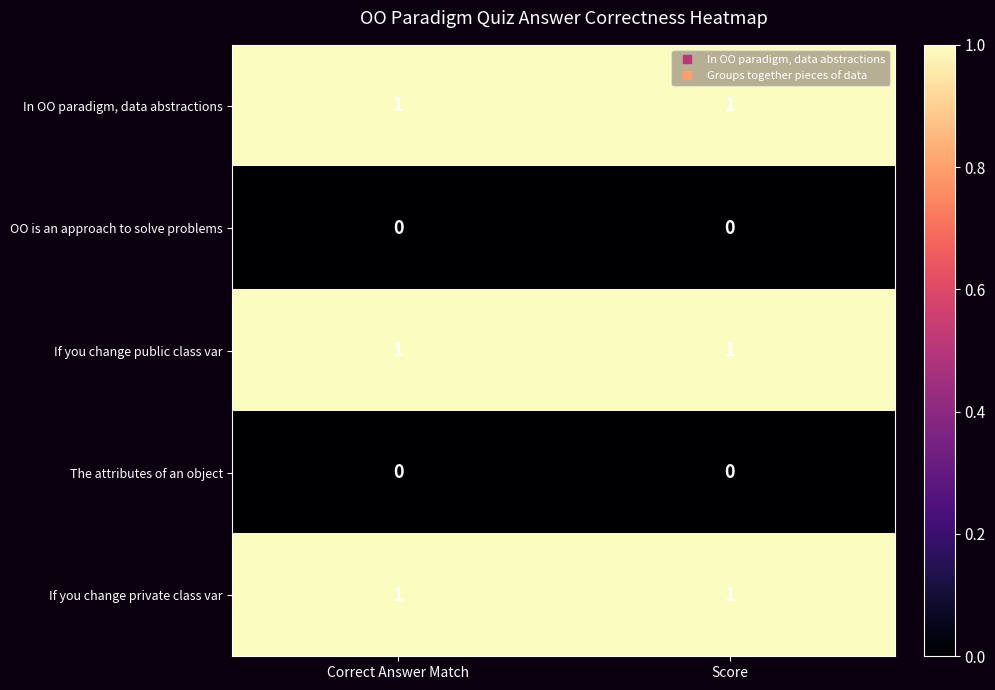

What is the total value across all series at Score?

3